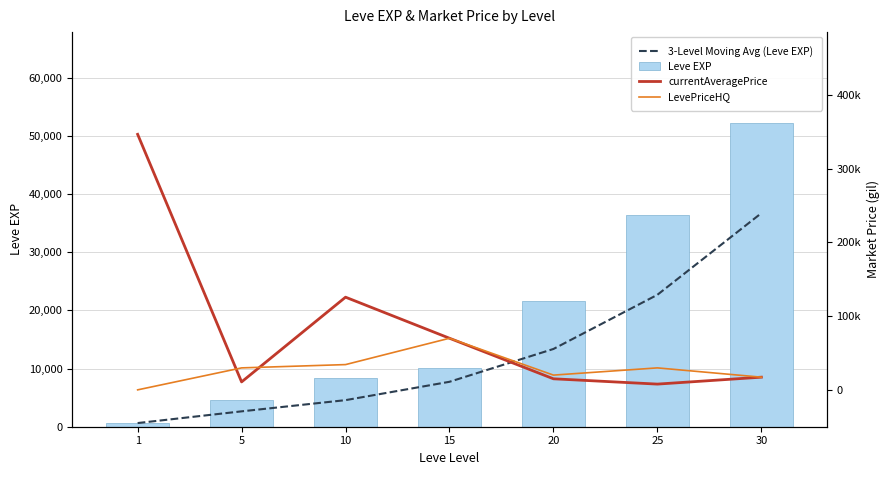

Reading left to right, what are all the values shown in this chart?

3-Level Moving Avg (Leve EXP): 630.0	2645.0	4573.3	7730.0	13376.7	22696.7	36736.7
Leve EXP: 630.0	4660.0	8430.0	10100.0	21600.0	36390.0	52220.0
currentAveragePrice: 346576.9	10775.0	125701.2	70006.0	15000.0	7805.2	17200.0
LevePriceHQ: 0.0	29800.0	34268.3	70006.0	20000.0	29800.0	17200.0